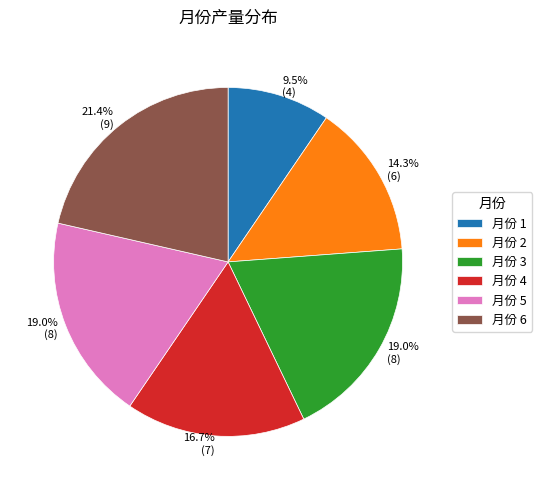

Is there a majority slice in this chart?

No